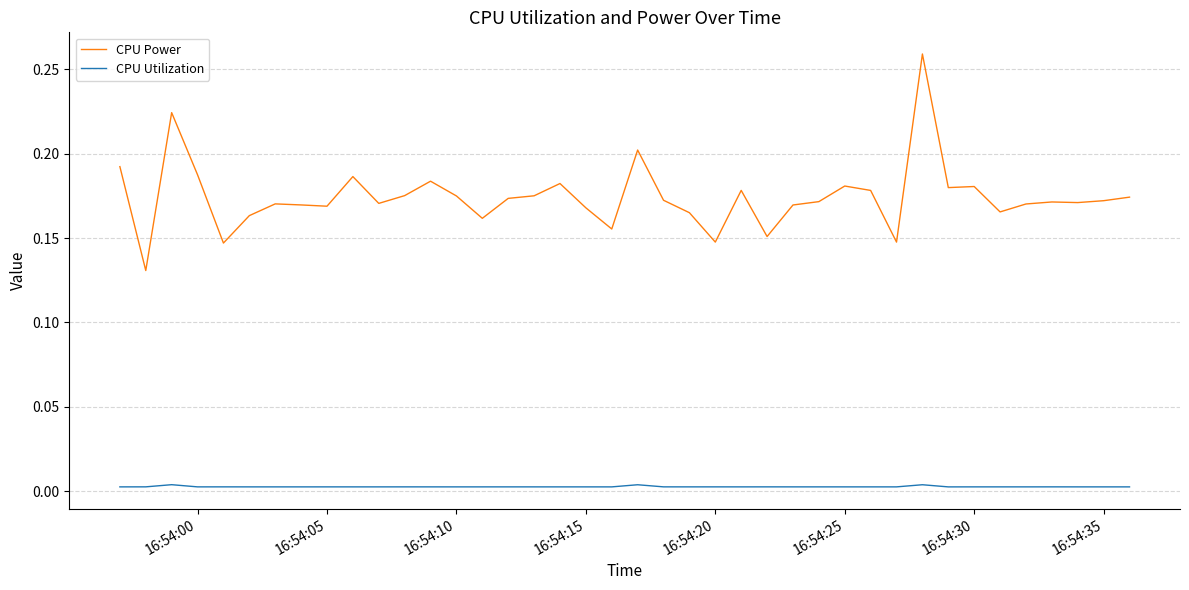

True or false: CPU Power and CPU Utilization intersect in this chart.

False